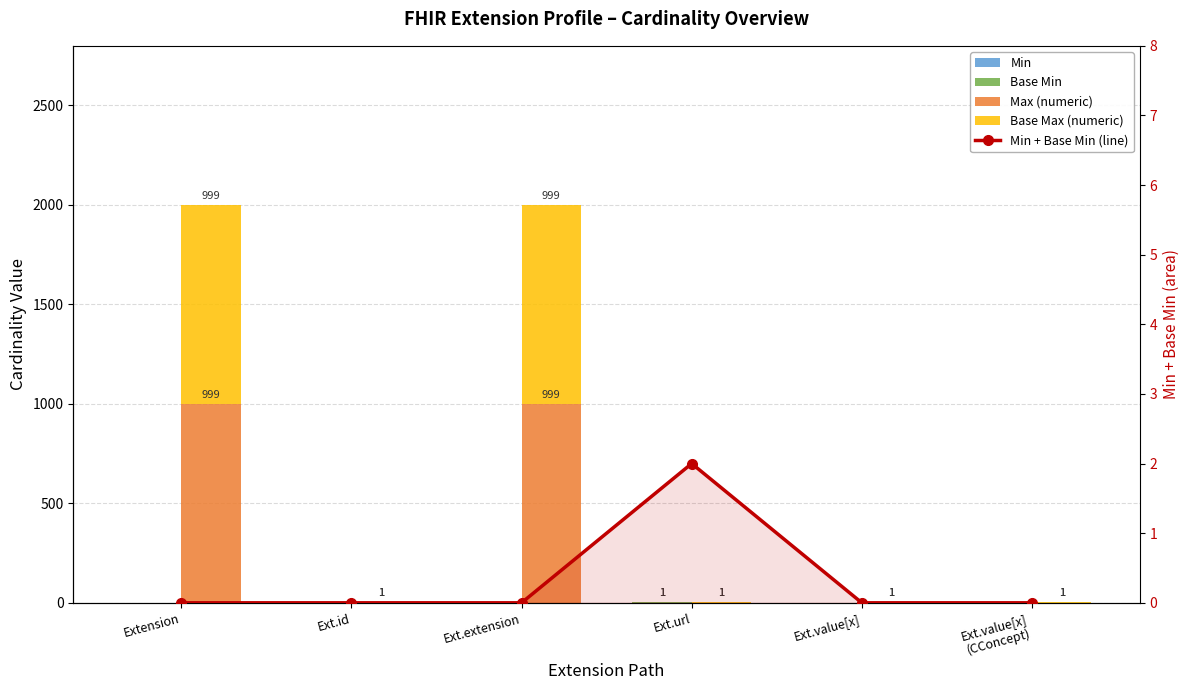

How many Base Min values are between 0 and 1?

6